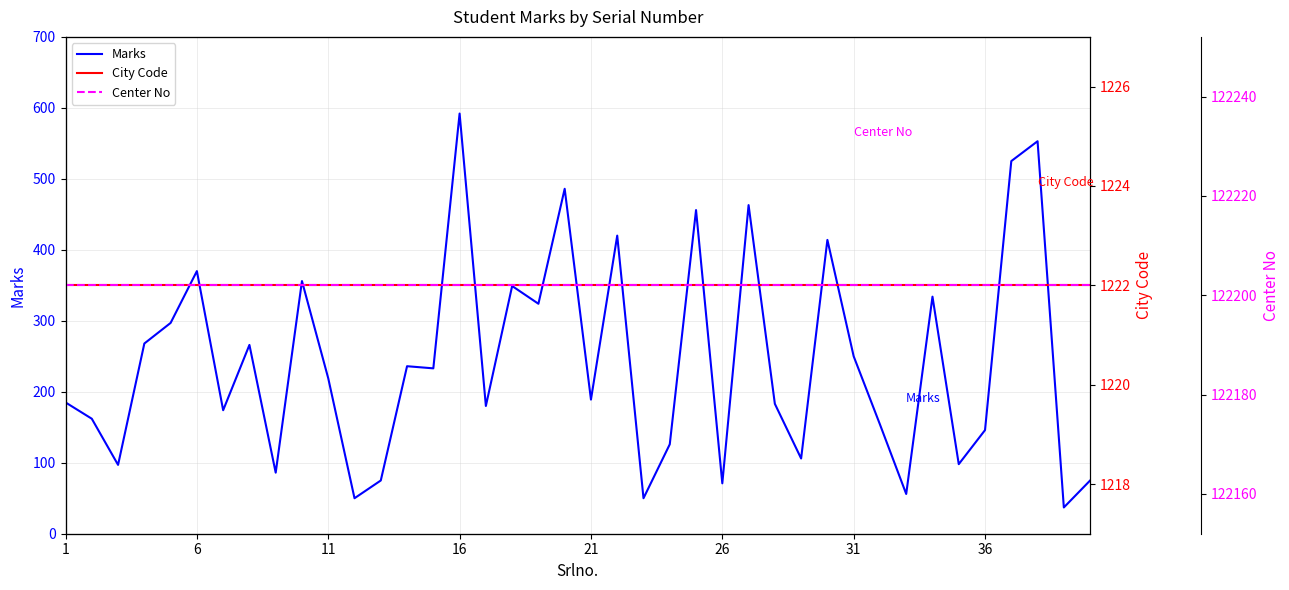

What is the lowest value of the Marks series?

37